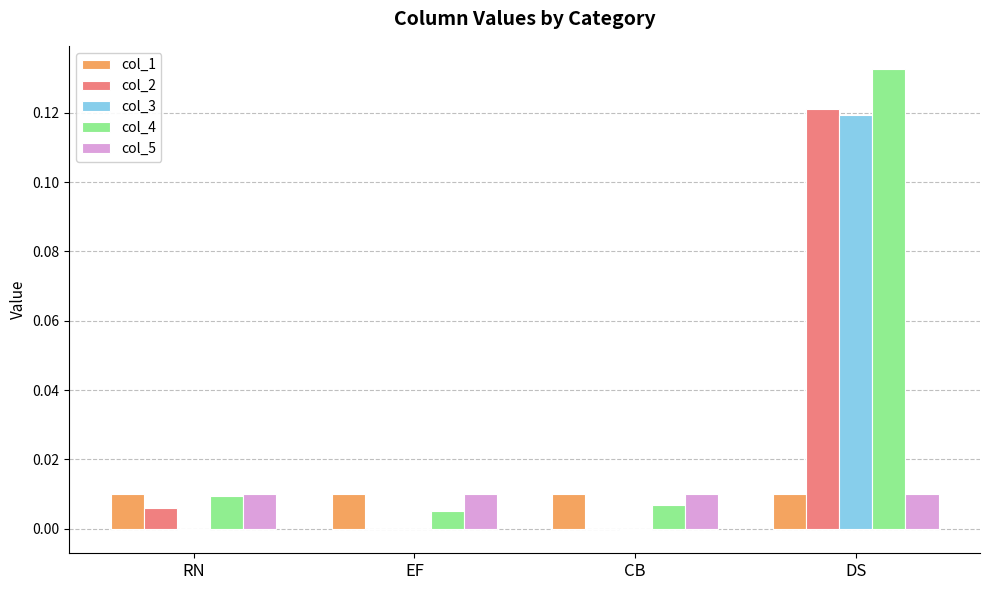

Which label corresponds to the largest value in the chart?

DS